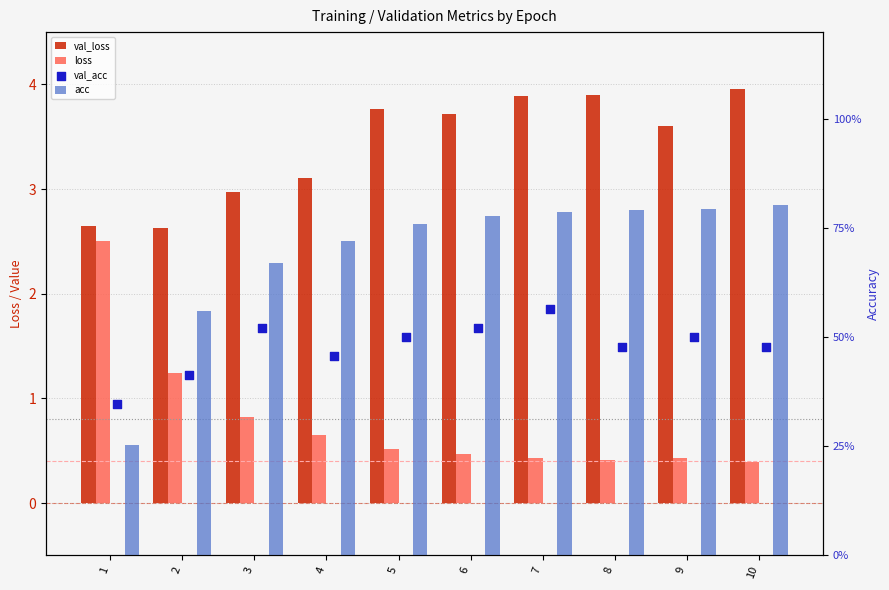

Which series has the largest total across all categories?

val_loss